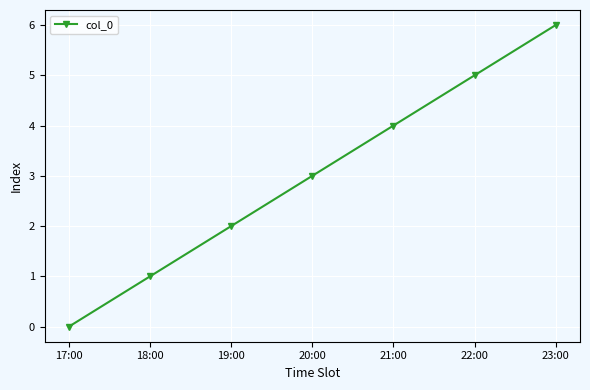

Which label corresponds to the smallest value in the chart?

17:00